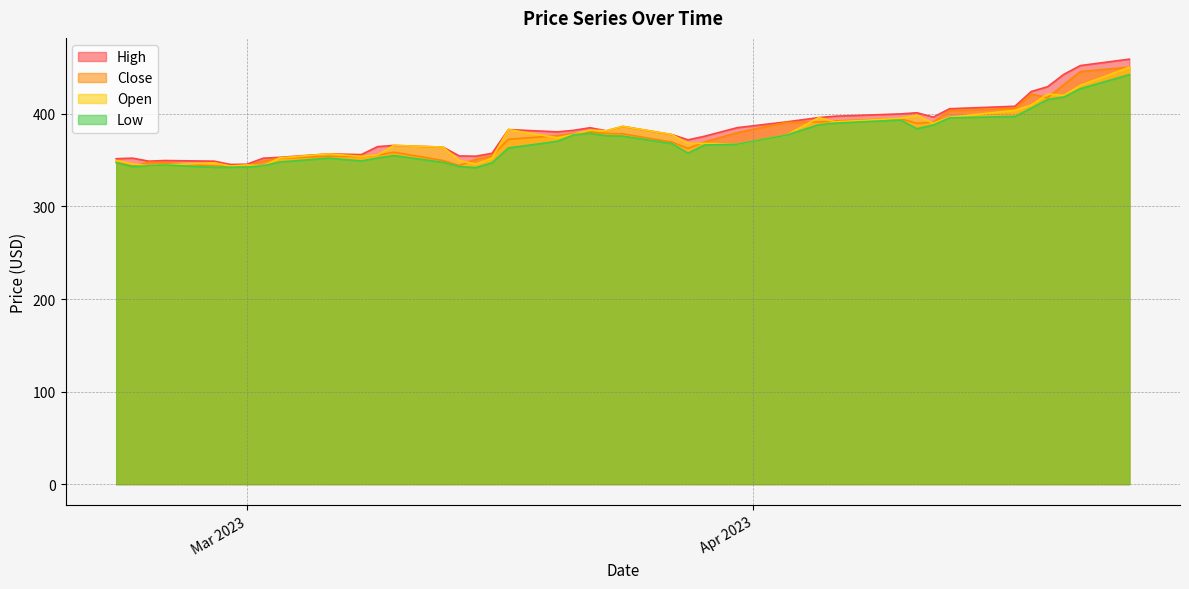

Where is the first local minimum for Low?

2023-02-22